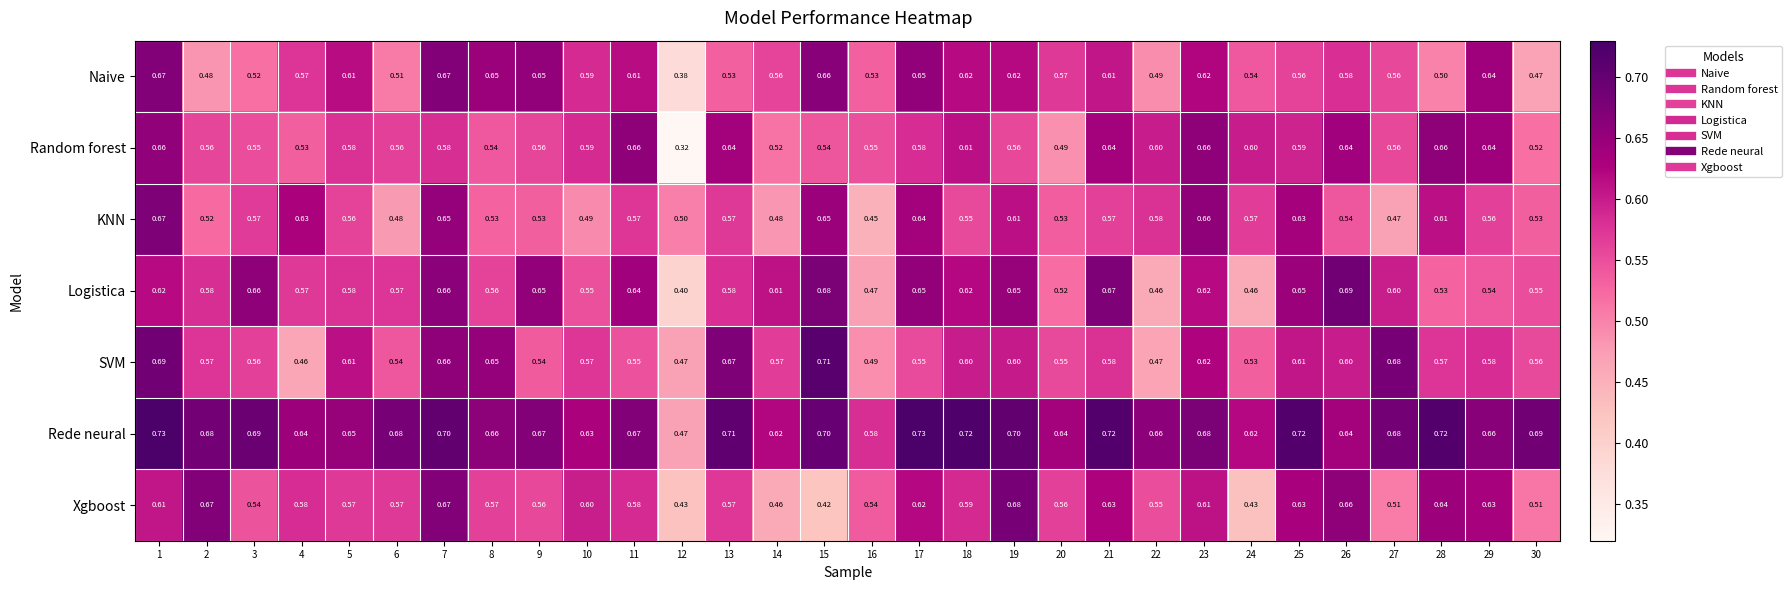

What is the greatest value displayed?

0.7